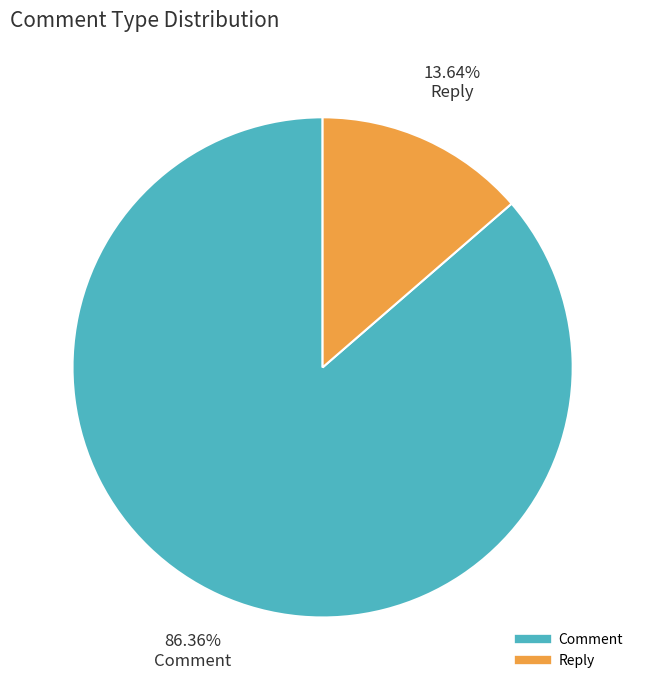

Is it true that Comment is 76% of the pie?

False